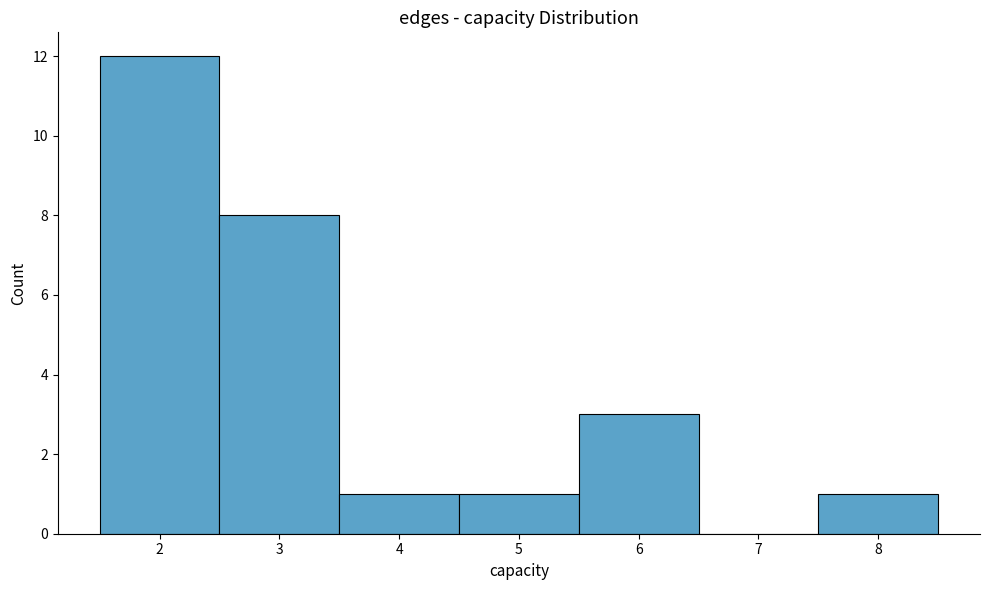

How tall is the bar that spans 3.5 to 4.5 on the x-axis? The values are not printed on the chart, so give them approximately, as read against the axis.

1